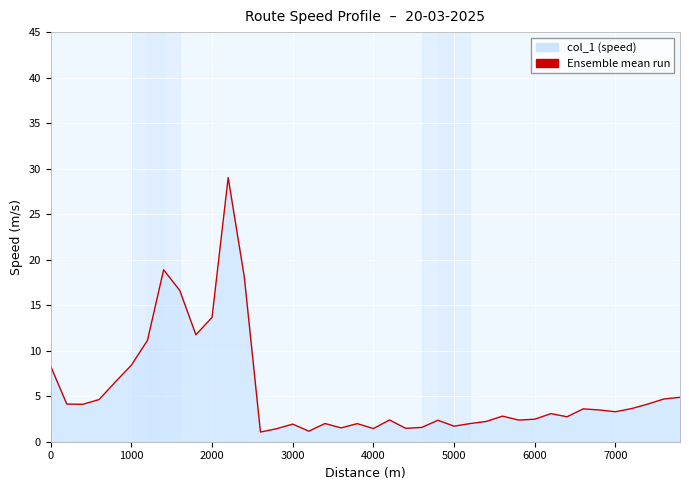

Count the number of categories in the chart.

40